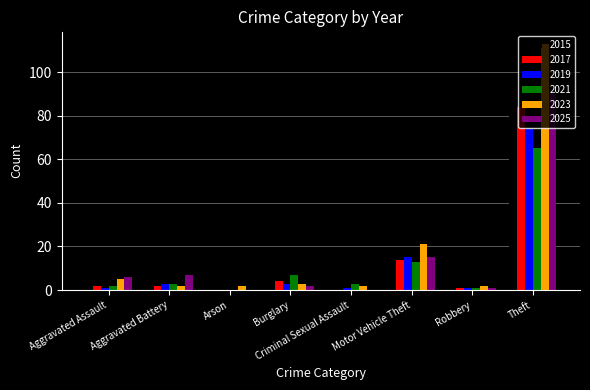

What is the difference between the 2019 values at Robbery and Burglary?

2